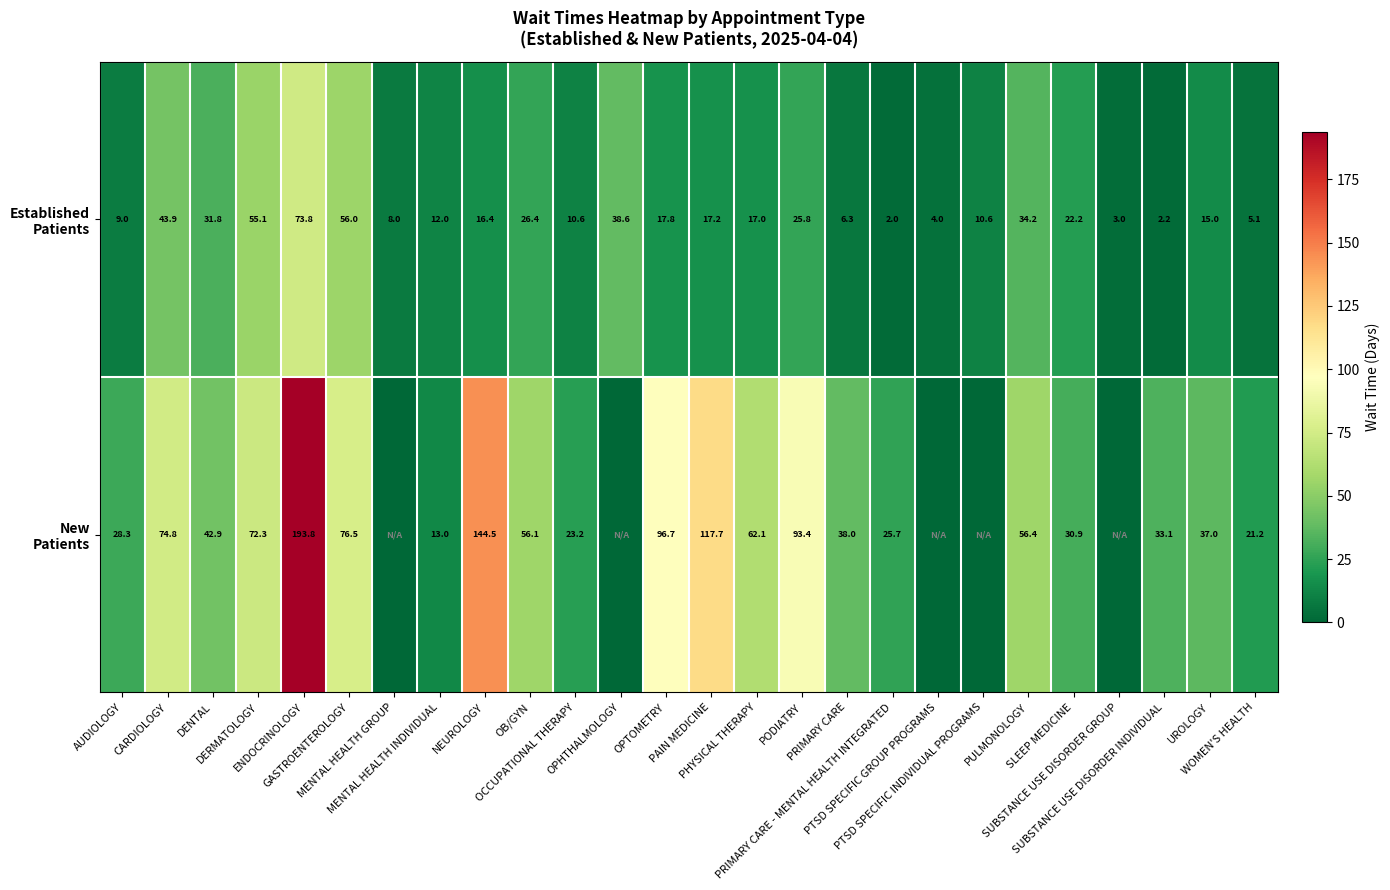

How many data points in New Patients are above 38?

12